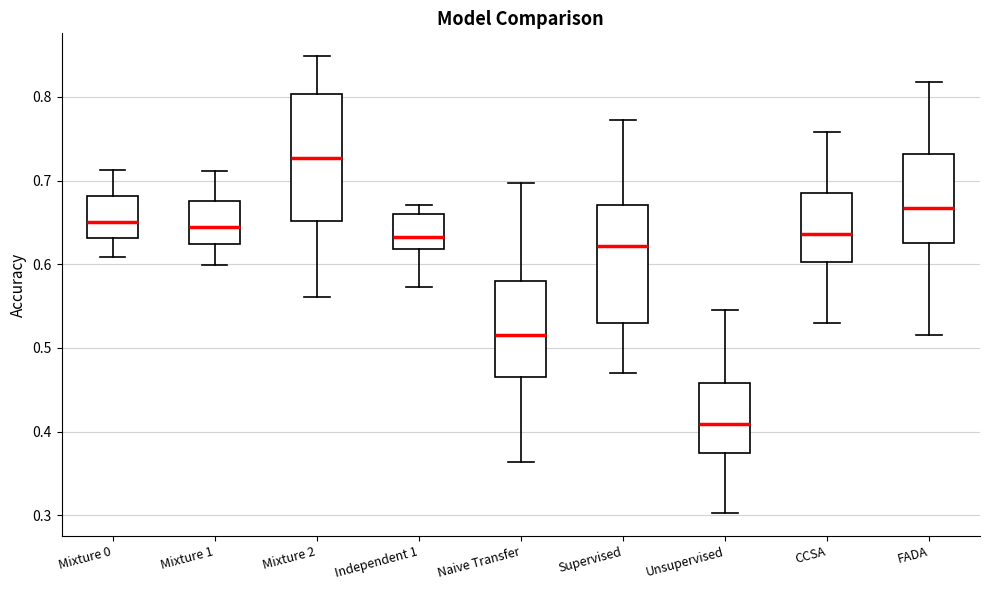

Which box has the lowest median line?

Unsupervised